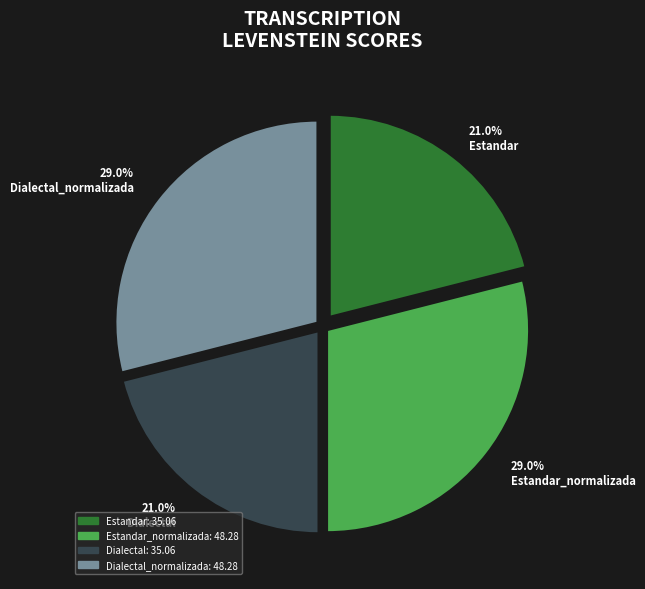

Between Dialectal_normalizada and Estandar, which is larger?

Dialectal_normalizada